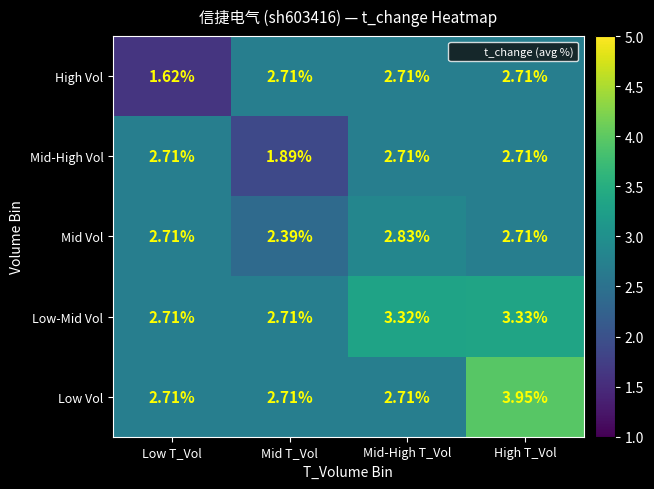

What is the difference between the highest and lowest values at Mid T_Vol?

0.8